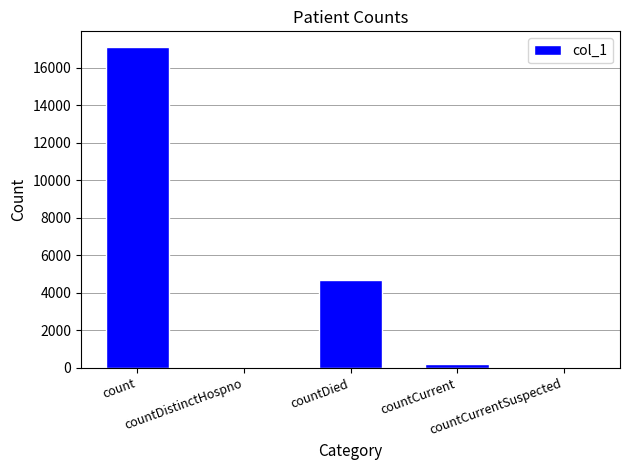

What is the maximum value shown in the chart?

17078